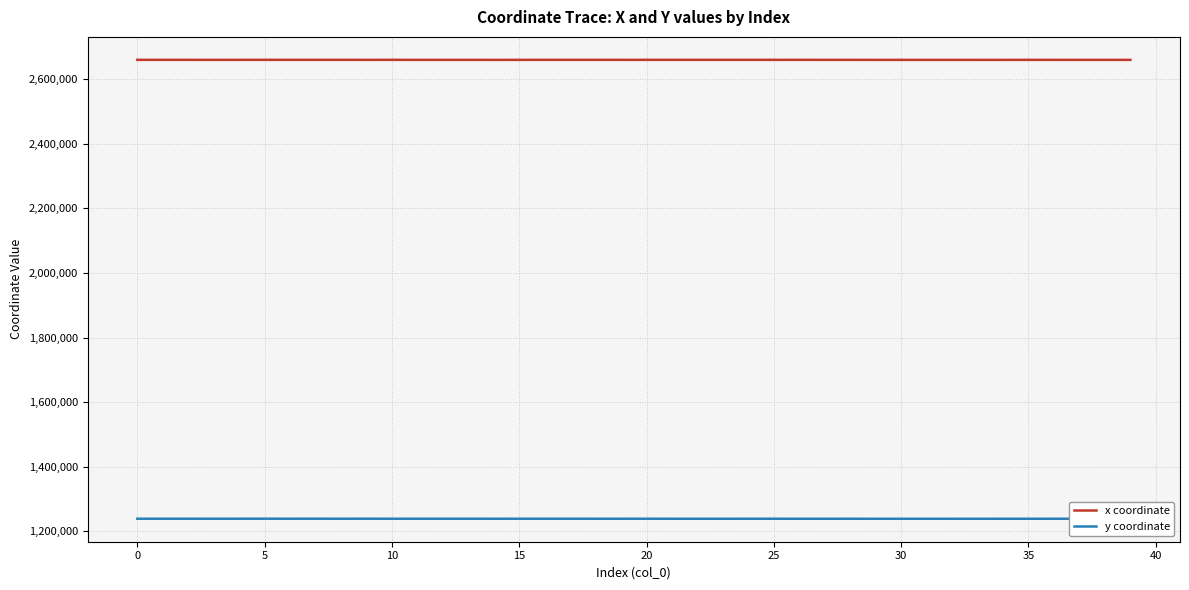

Rank the series by their maximum value, from highest to lowest.

x coordinate, y coordinate